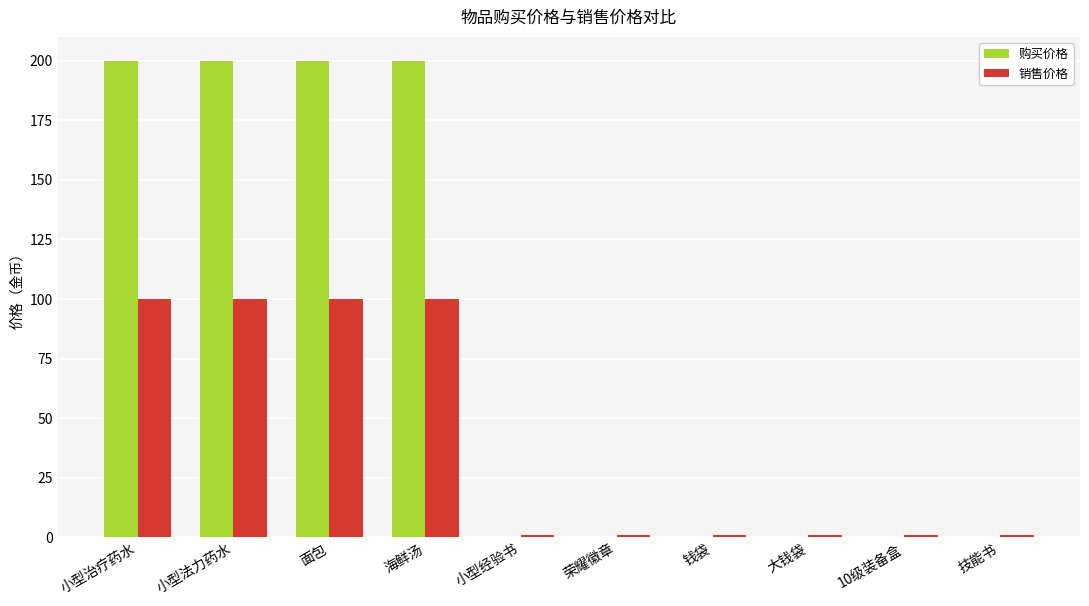

Reading left to right, extract all data points from this chart.

购买价格: 小型治疗药水=200	小型法力药水=200	面包=200	海鲜汤=200	小型经验书=0	荣耀徽章=0	钱袋=0	大钱袋=0	10级装备盒=0	技能书=0
销售价格: 小型治疗药水=100	小型法力药水=100	面包=100	海鲜汤=100	小型经验书=1	荣耀徽章=1	钱袋=1	大钱袋=1	10级装备盒=1	技能书=1